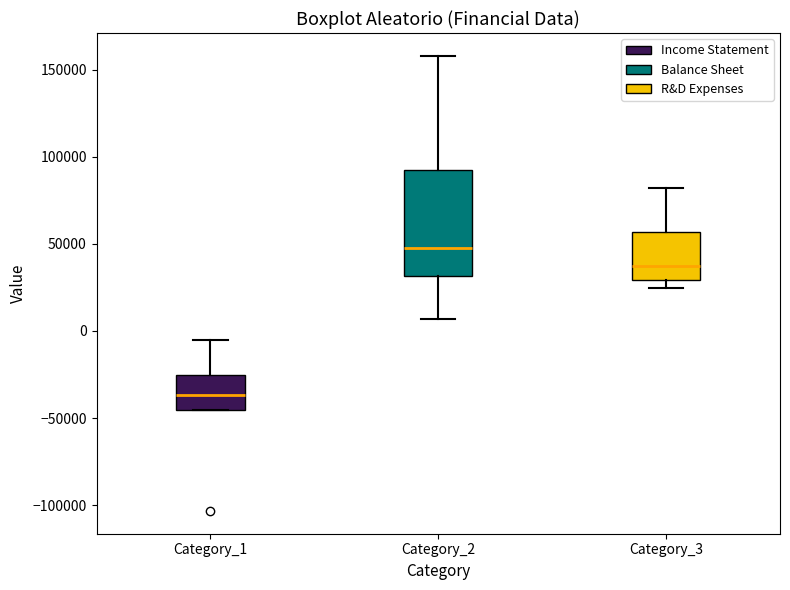

Reading left to right, read every box against the y-axis: the position of its median line, the range the box covers, and the ends of its whiskers. The values are not printed on the chart, so give them approximately, as read against the axis.

Category_1: median -35000, box -45000 to -25000, whiskers -45000 to -5000
Category_2: median 45000, box 30000 to 90000, whiskers 5000 to 160000
Category_3: median 40000, box 30000 to 55000, whiskers 25000 to 80000